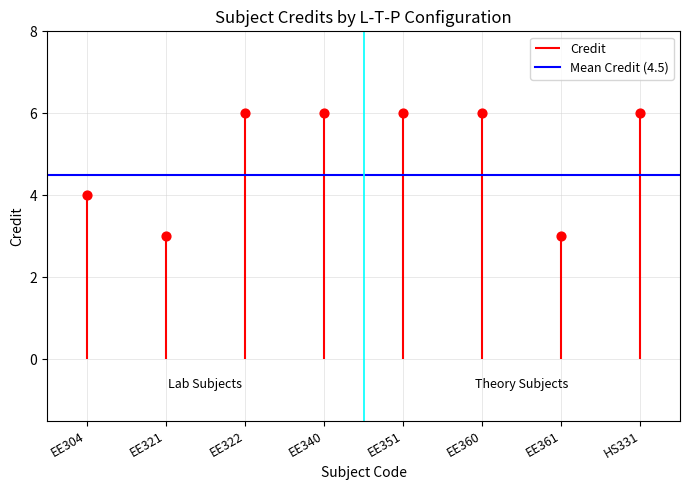

What is the change in value from EE304 to EE340?

+2